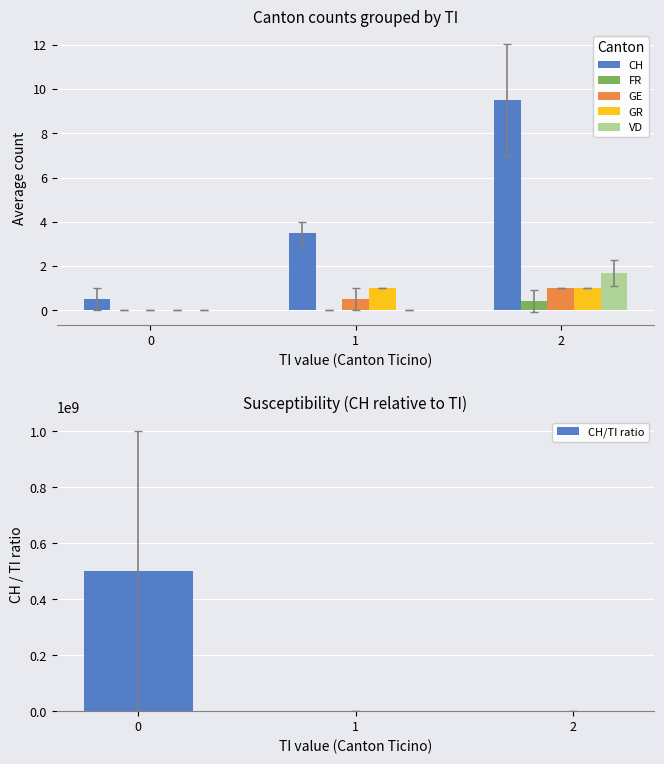

True or false: FR has a value of 0.0 at 0.

True